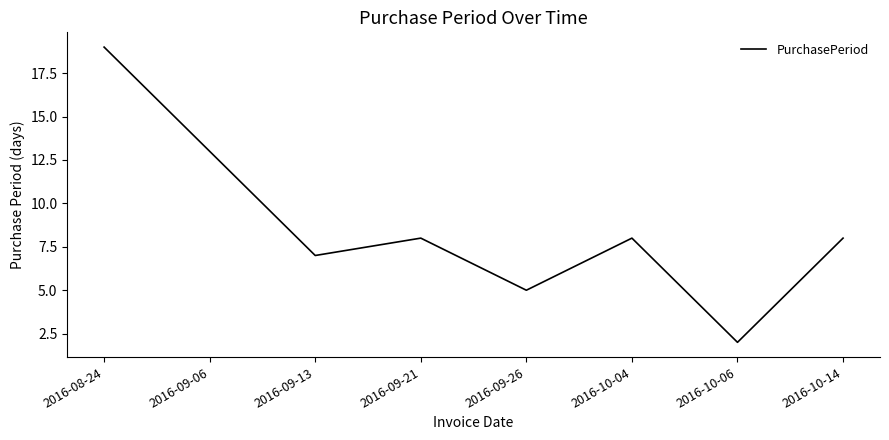

Read the value at 2016-08-24.

19